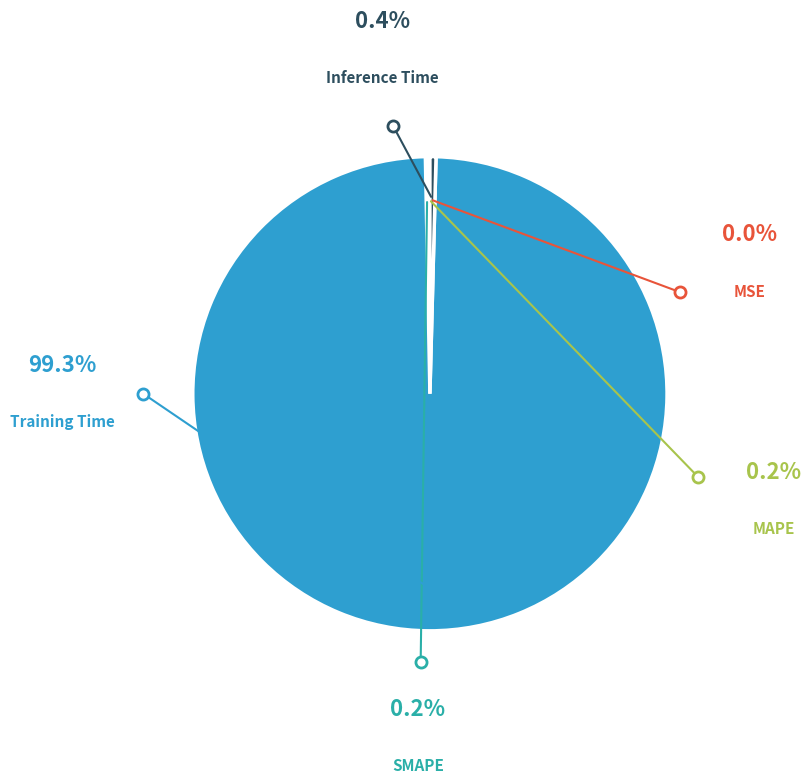

What percentage is the Training Time slice, to the nearest percent?

99%